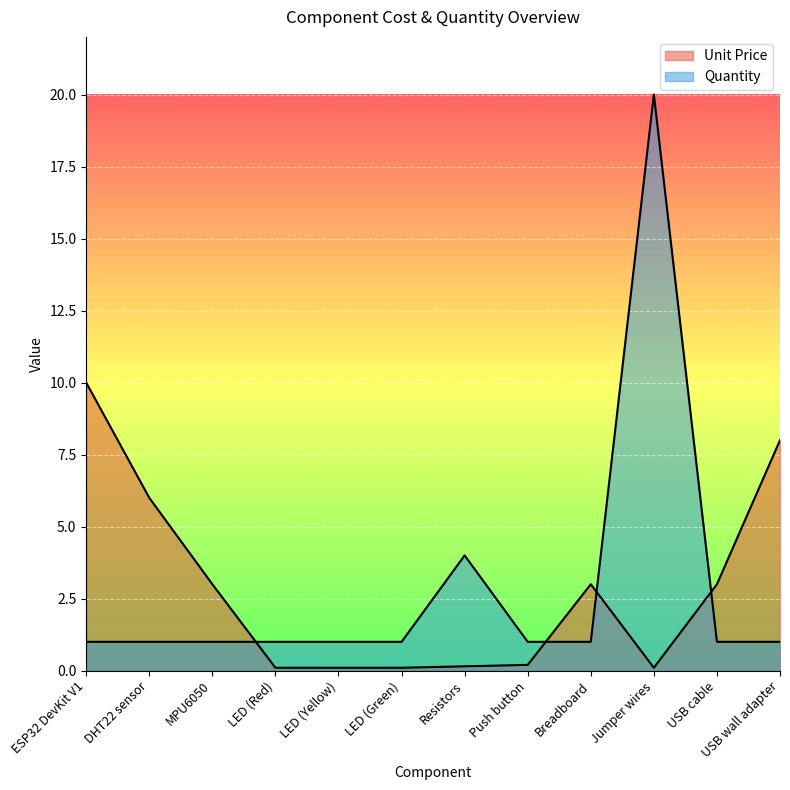

Reading left to right, list all the values displayed in this chart.

Unit Price: ESP32 DevKit V1=10.0	DHT22 sensor=6.0	MPU6050=3.0	LED (Red)=0.1	LED (Yellow)=0.1	LED (Green)=0.1	Resistors=0.1	Push button=0.2	Breadboard=3.0	Jumper wires=0.1	USB cable=3.0	USB wall adapter=8.0
Quantity: ESP32 DevKit V1=1.0	DHT22 sensor=1.0	MPU6050=1.0	LED (Red)=1.0	LED (Yellow)=1.0	LED (Green)=1.0	Resistors=4.0	Push button=1.0	Breadboard=1.0	Jumper wires=20.0	USB cable=1.0	USB wall adapter=1.0